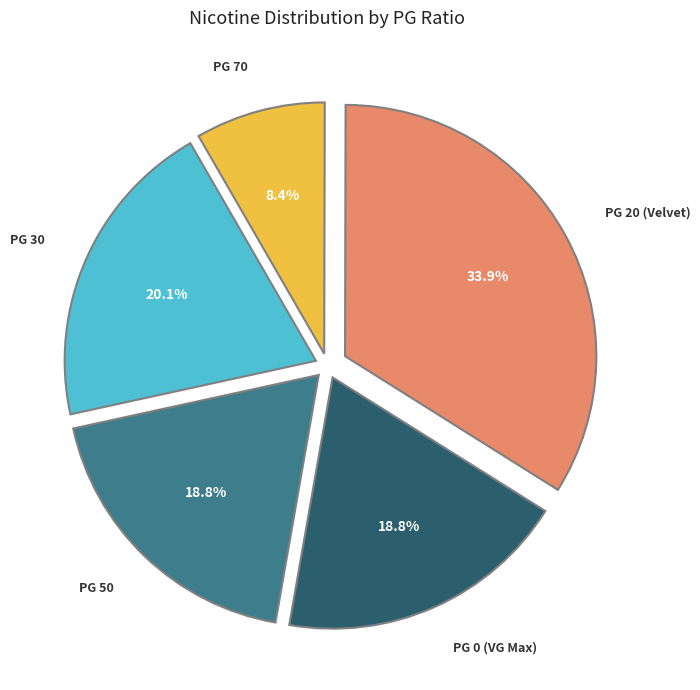

Is there any slice that represents more than half of the pie?

No